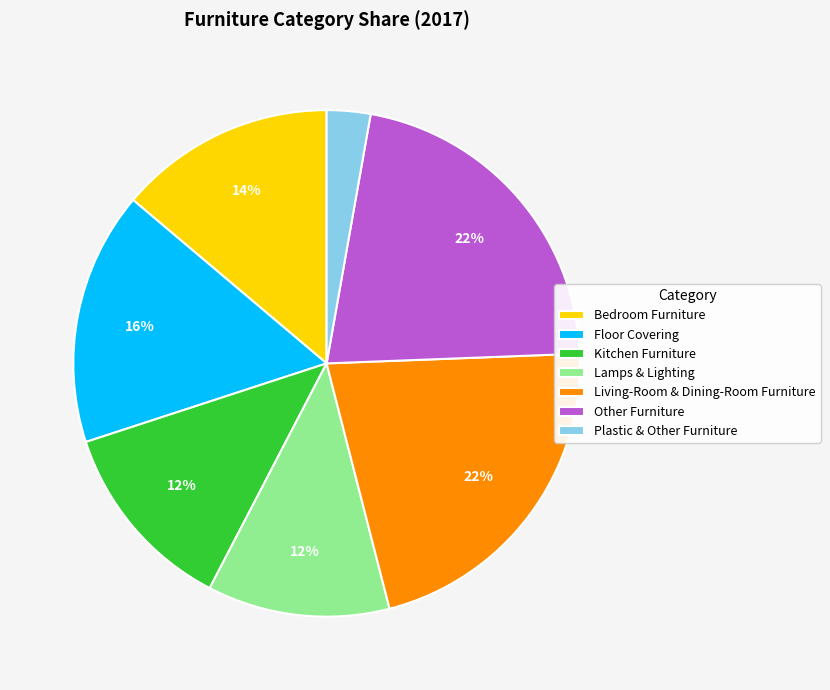

Which slice is the smallest?

Plastic & Other Furniture